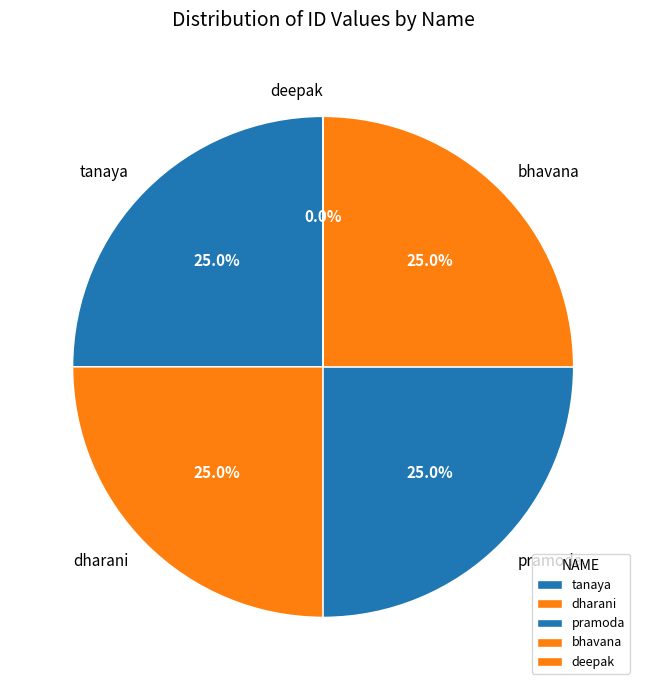

How many segments does this pie chart have?

5